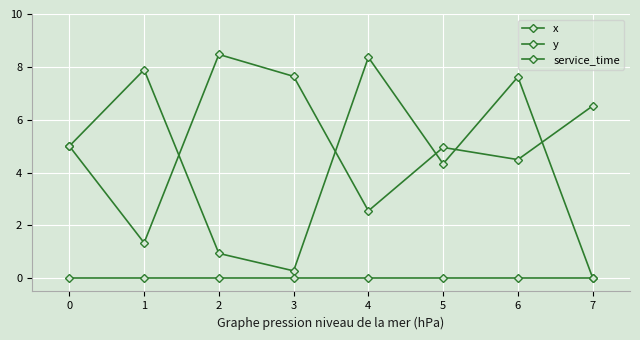

At which label is y closest to 4?

6